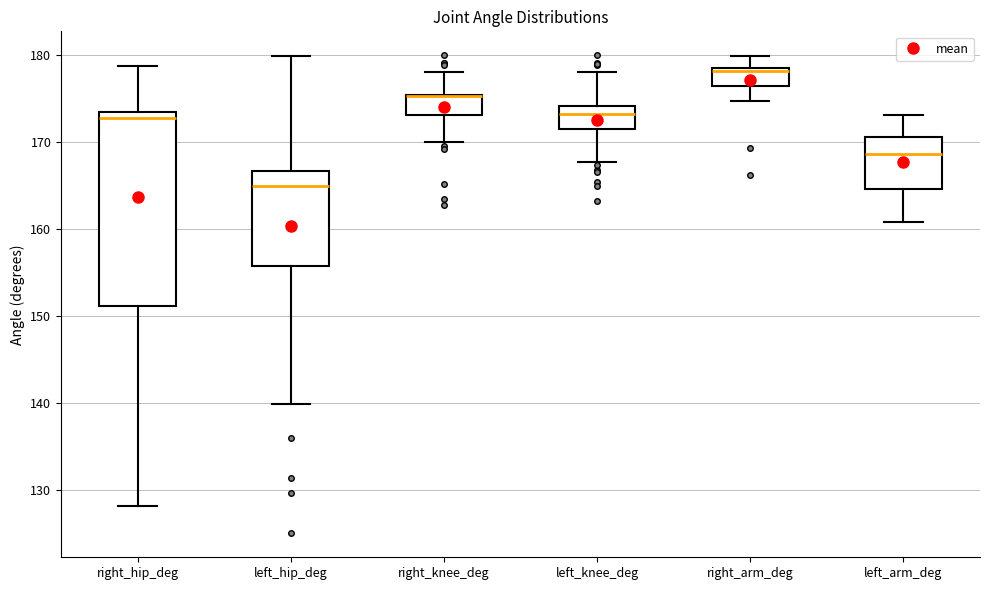

Where does the lower whisker of the box for left_knee_deg end on the y-axis? The values are not printed on the chart, so give them approximately, as read against the axis.

168